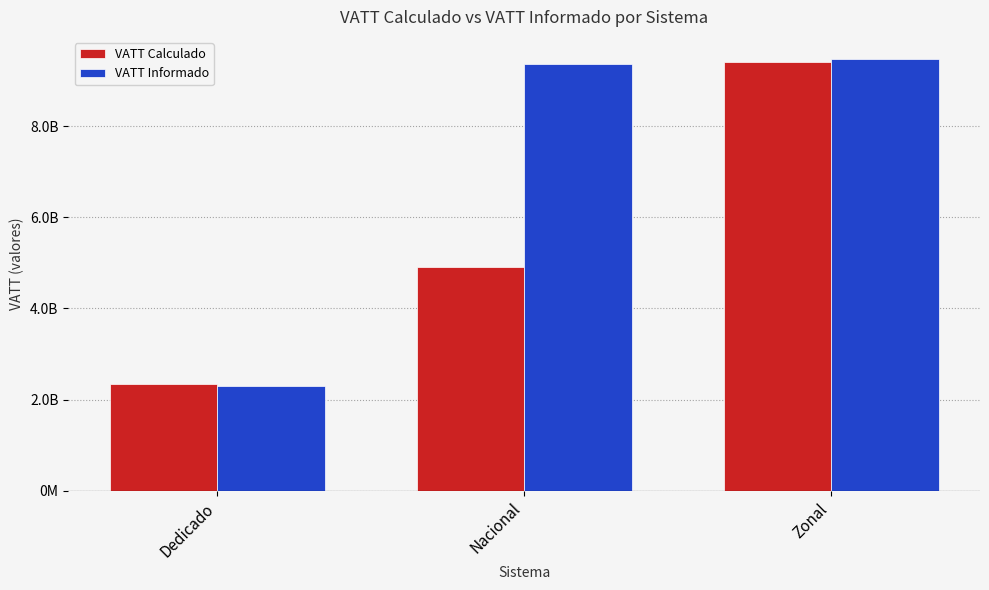

Does the chart contain any negative values?

No